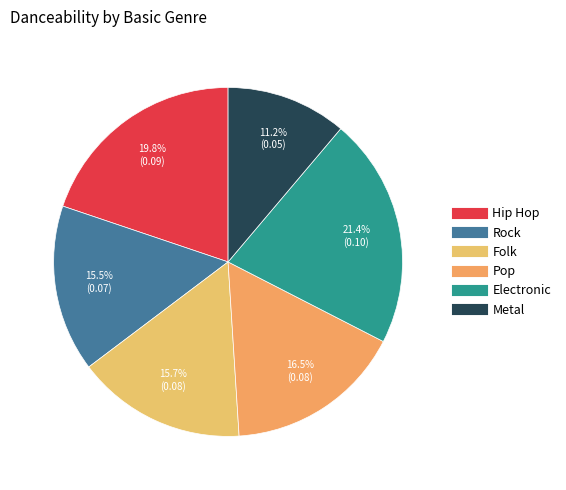

True or false: Rock accounts for 8% of the total.

False